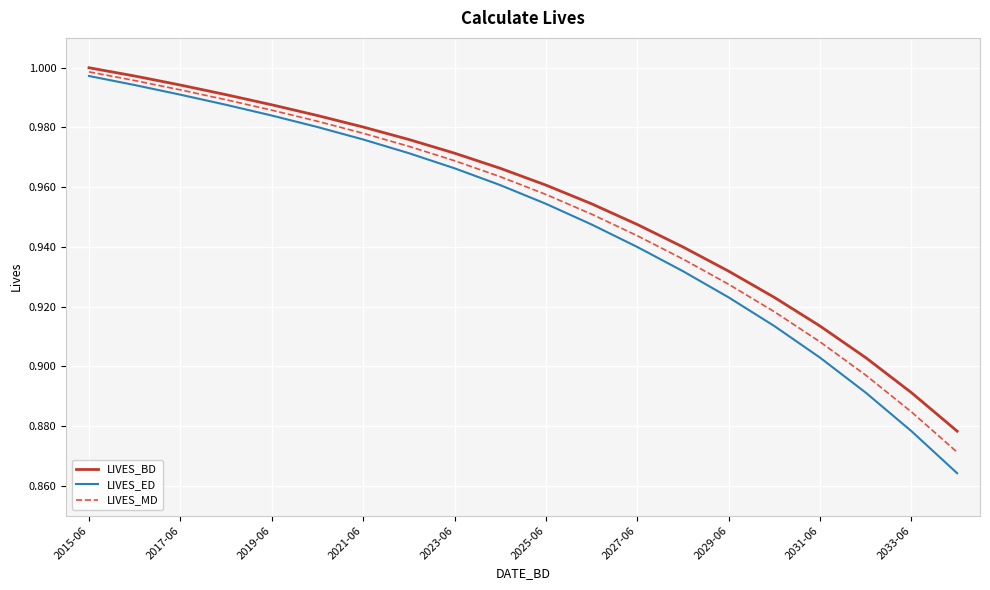

Which series has the widest spread of values?

LIVES_ED